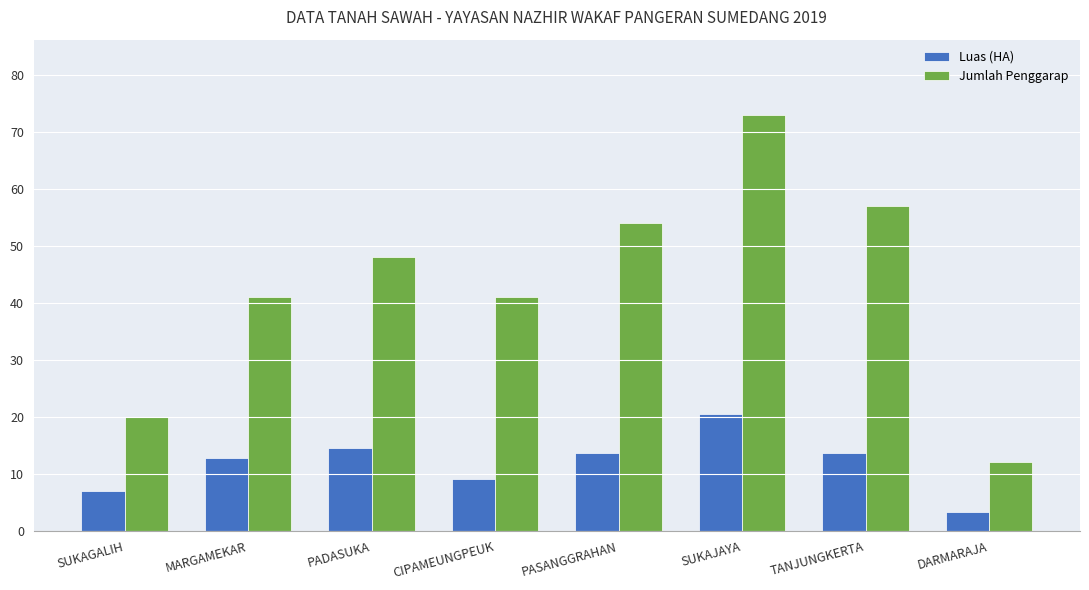

Which label corresponds to the largest value in the chart?

SUKAJAYA